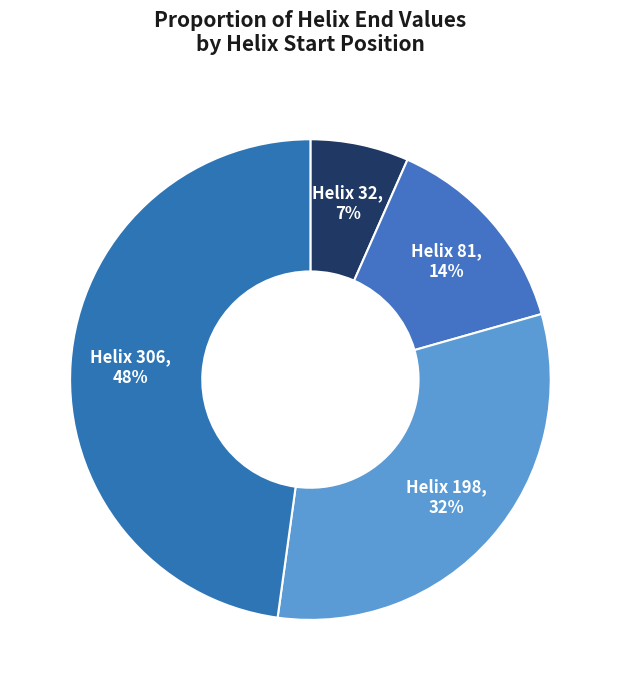

Approximately how many times larger is the value at Helix 306 compared to Helix 198?

1.5